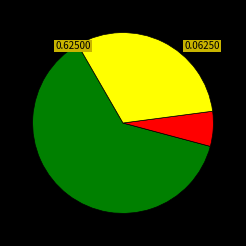

Is there any slice that represents more than half of the pie?

Yes